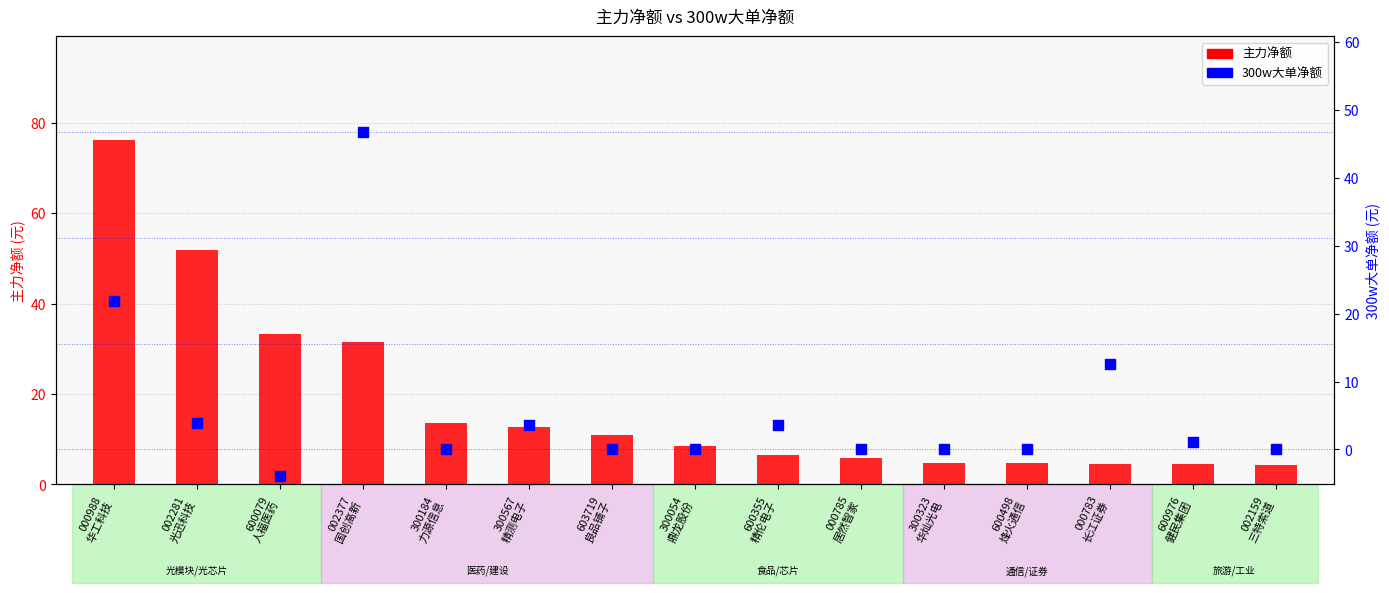

At how many categories does at least one series exceed 67?

1